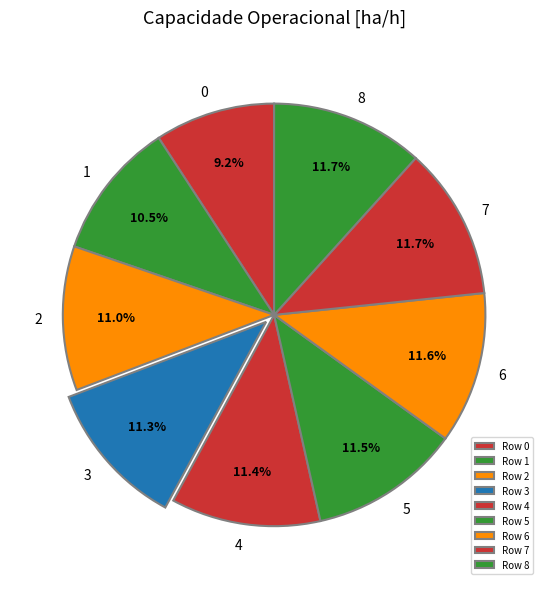

Approximately how many times larger is the value at 8 compared to 2?

1.1